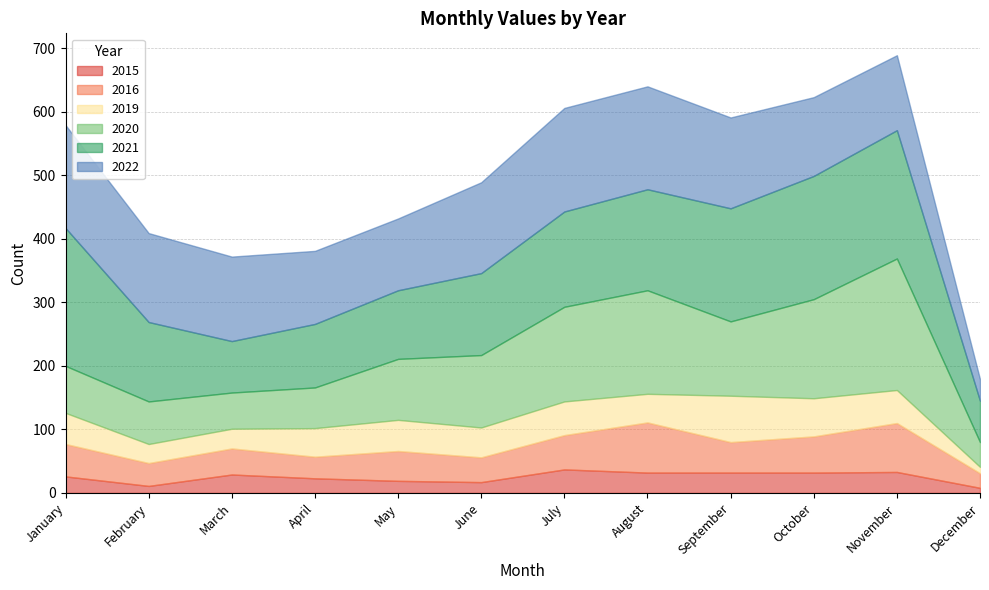

What is the total value across all series at July?

606